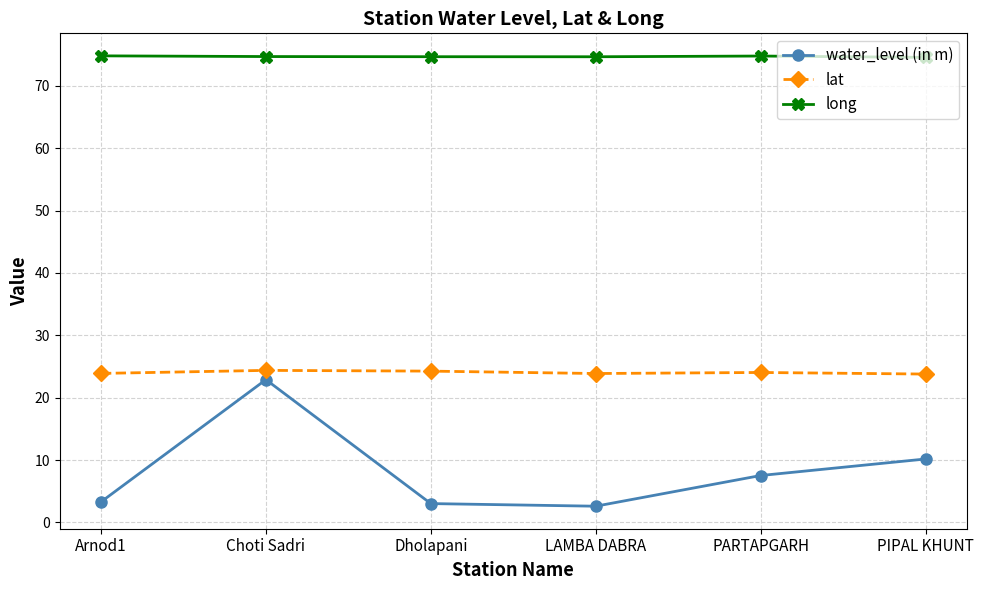

What is the spread (max minus min) of values at Dholapani?

71.6